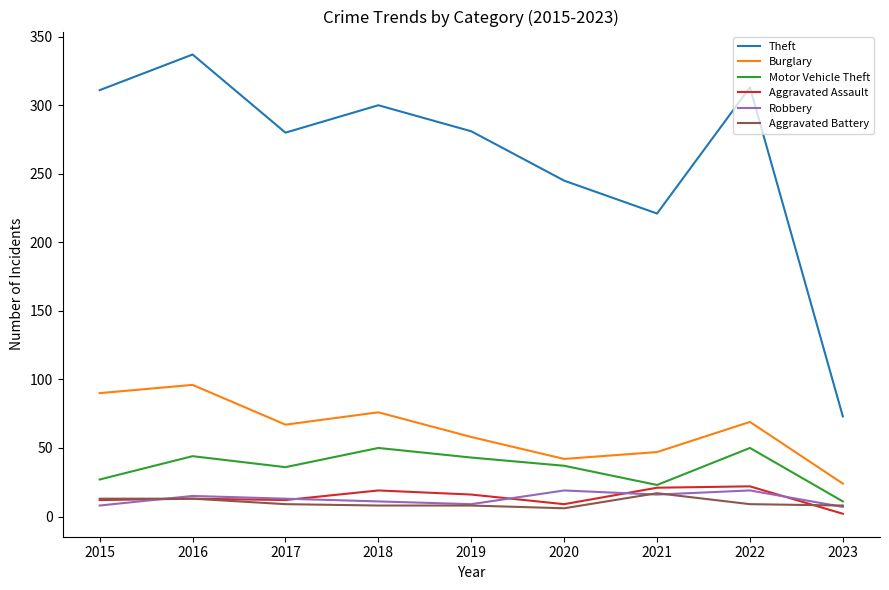

Is it true that Aggravated Battery equals 13 at 2015?

True